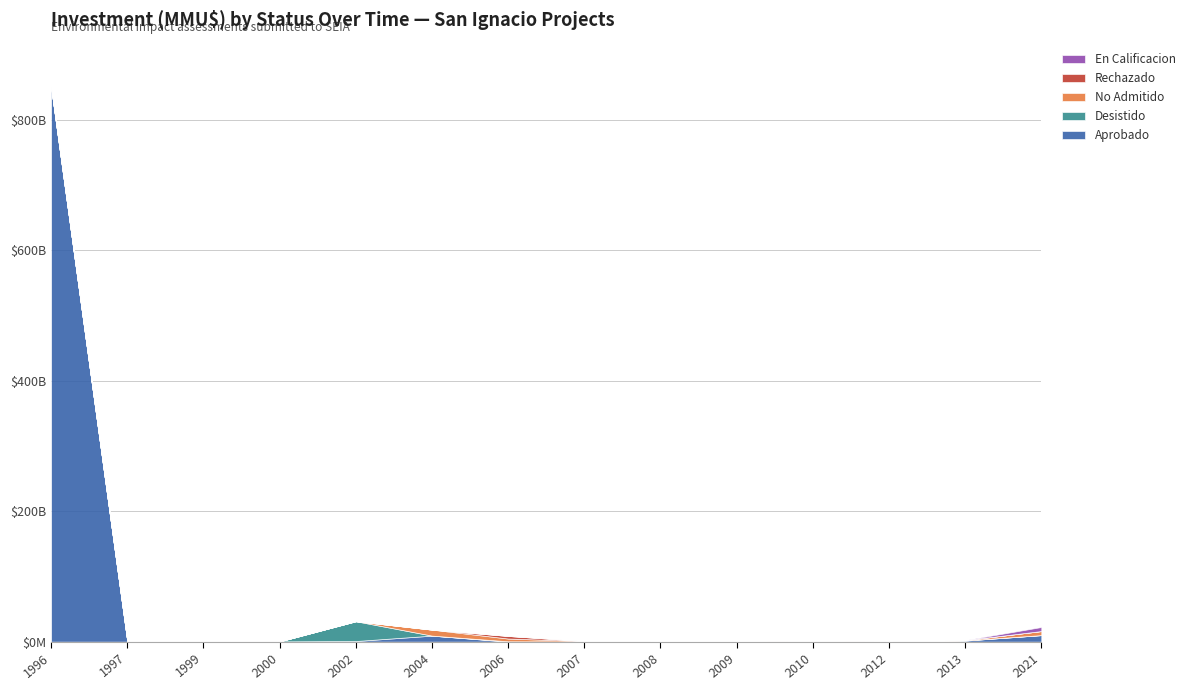

True or false: Rechazado has a value of 4000 at 2006.

True